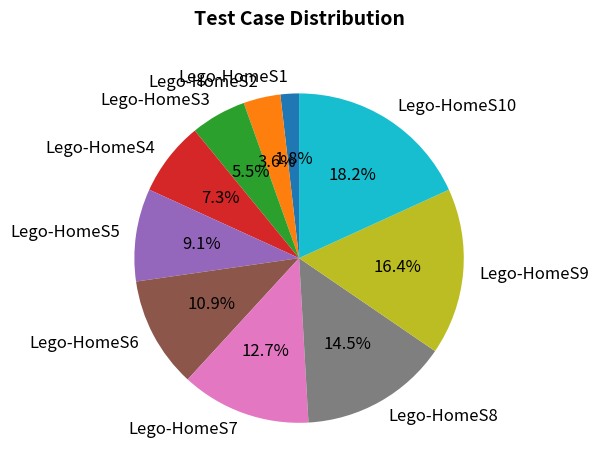

What is the ratio of the value at Lego-HomeS7 to the value at Lego-HomeS6?

1.2